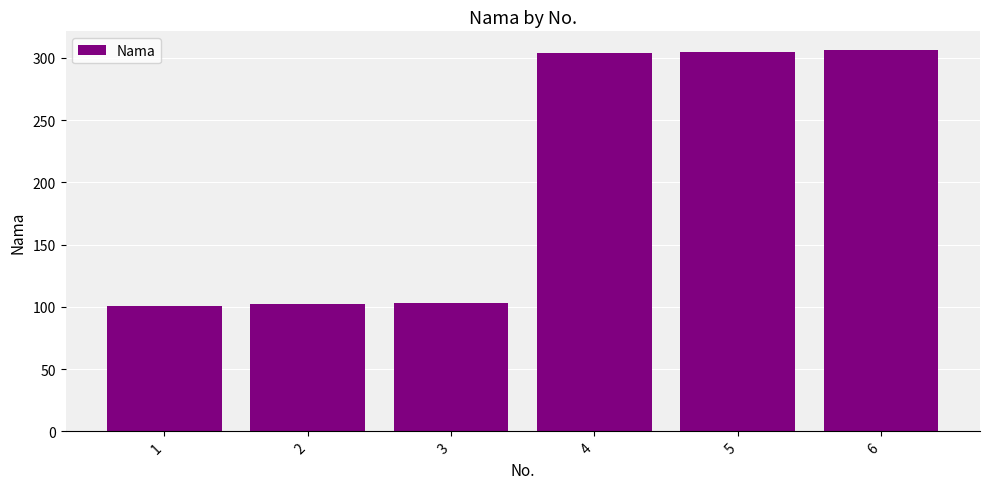

What is the value of the 3rd bar from the left?

103